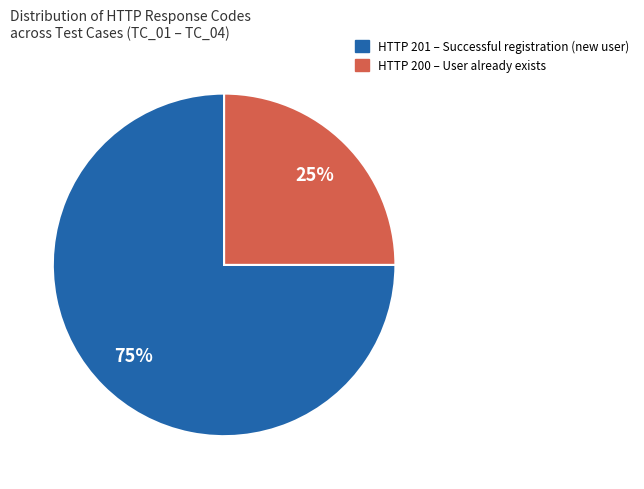

Does any single category account for the majority?

Yes